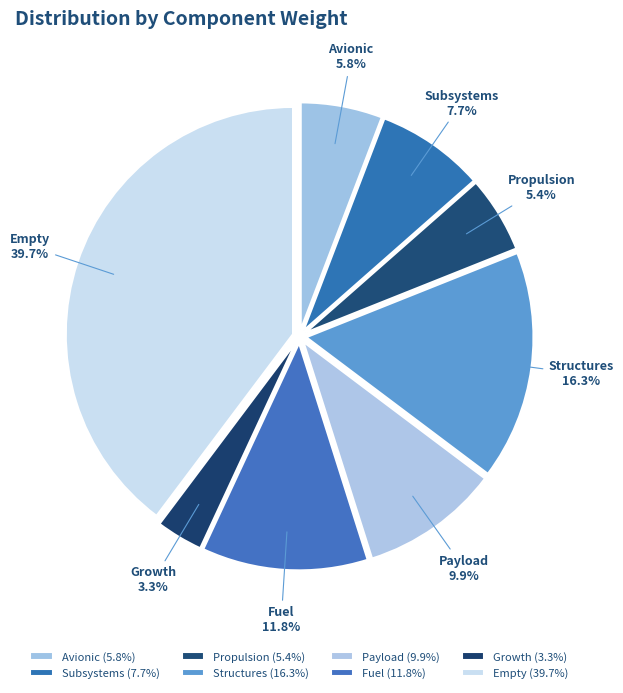

To the nearest percent, what is the average slice percentage?

12%